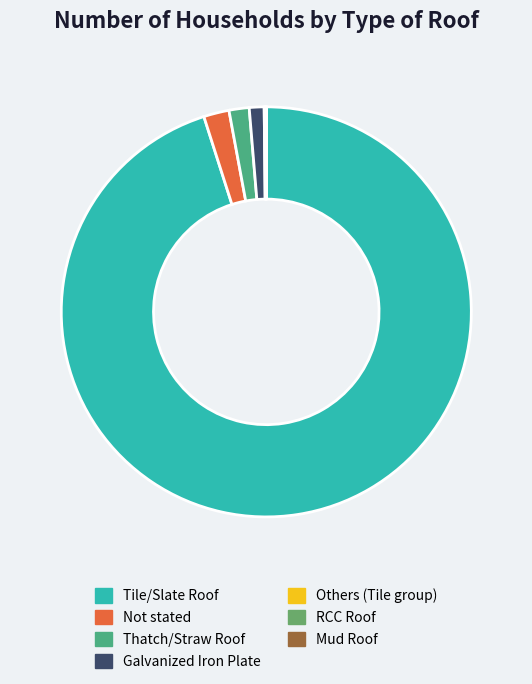

To the nearest percent, what is the combined percentage of RCC Roof and Not stated?

2%